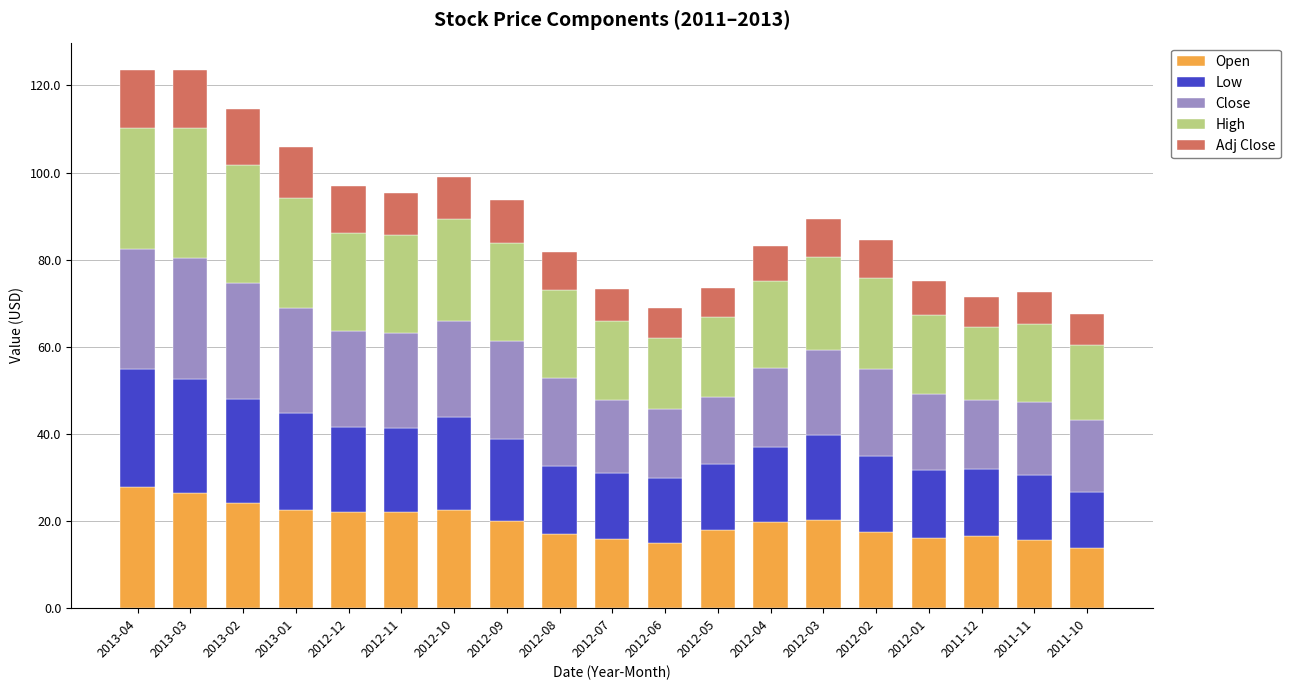

What is the total value across all series at 2012-12?

96.9